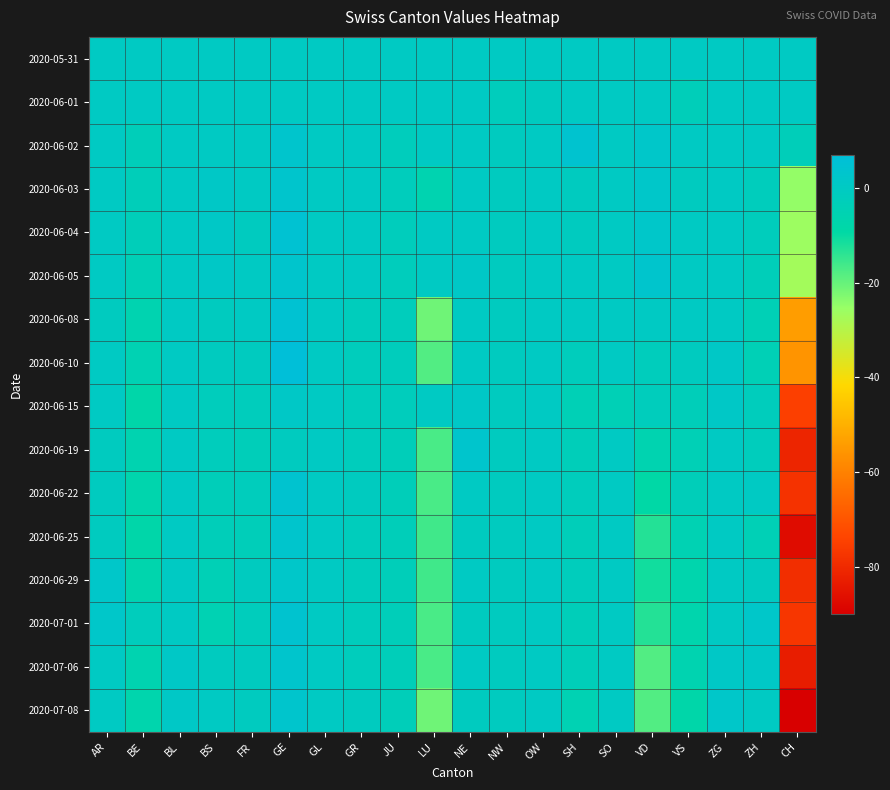

Count the number of data series in this chart.

16